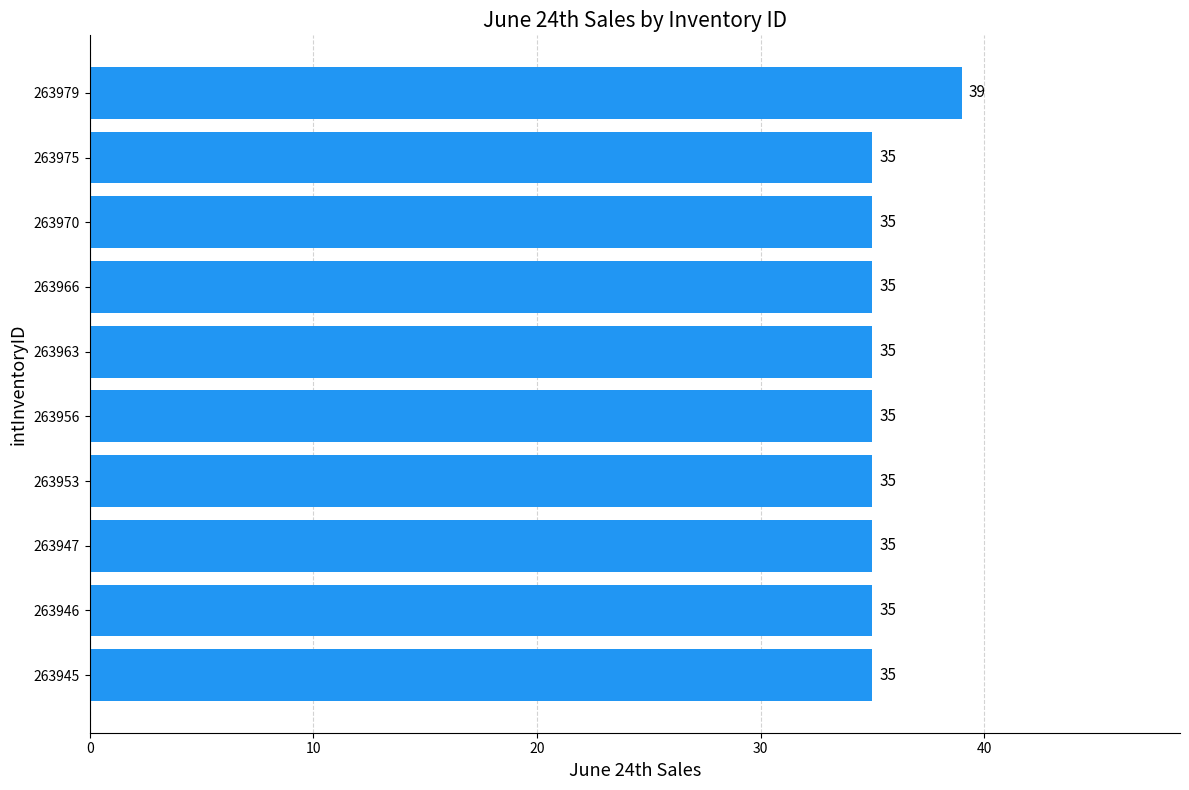

What is the difference between the maximum and minimum values?

4